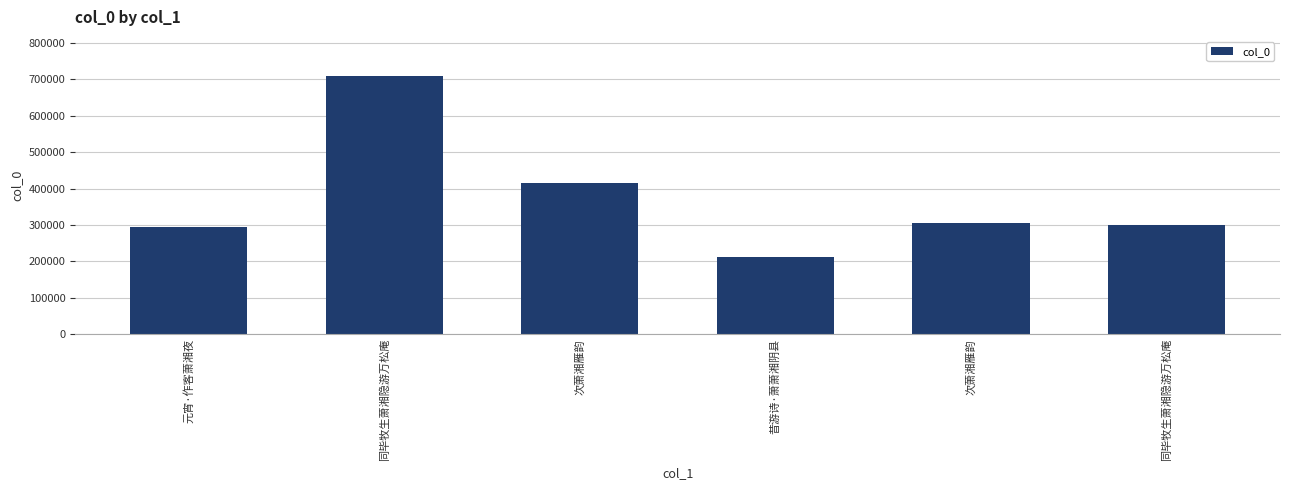

Which label corresponds to the largest value in the chart?

同毕牧生萧湘隐游万松庵